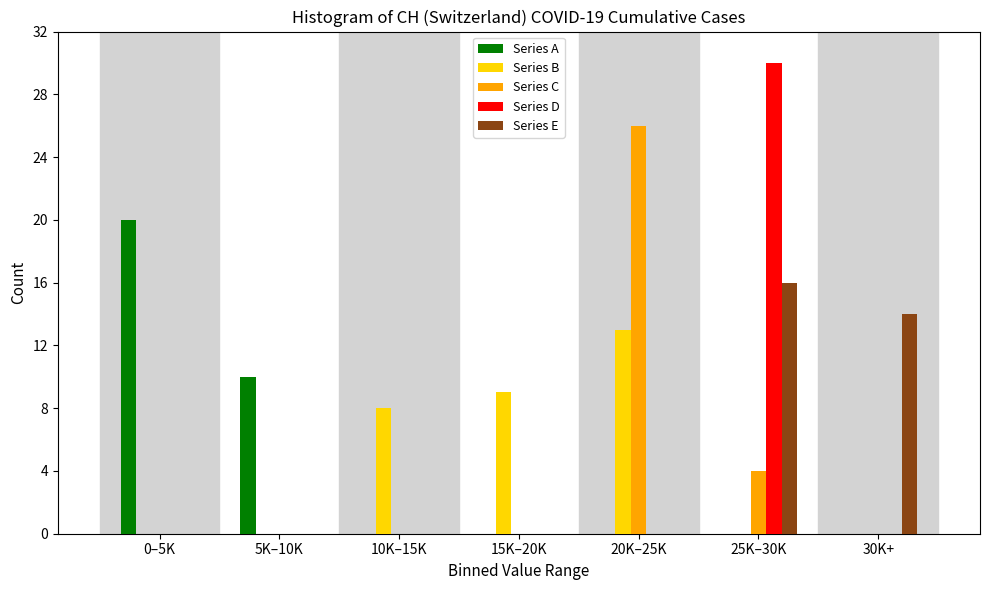

Is it true that Series A equals 10 at 30K+?

False